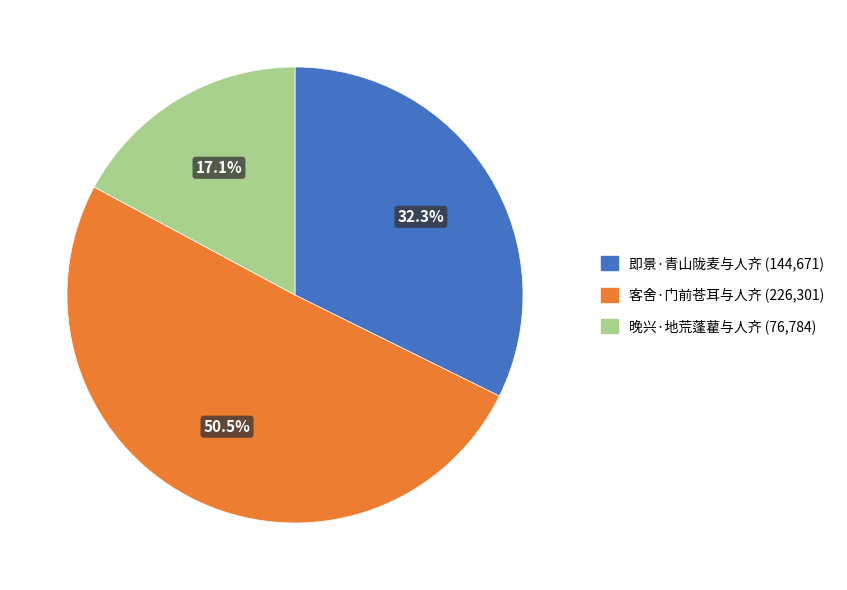

Which category has the biggest portion of the pie?

客舍·门前苍耳与人齐